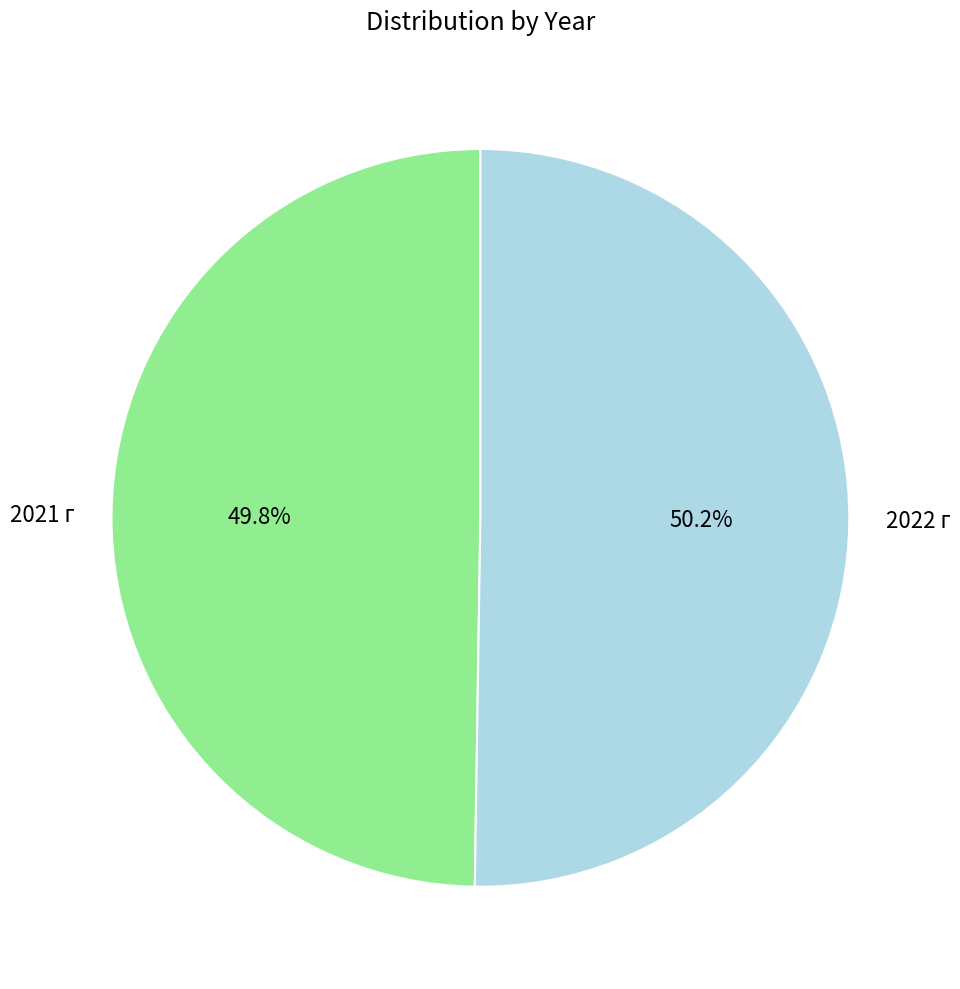

To the nearest percent, what portion does 2021 г represent?

50%